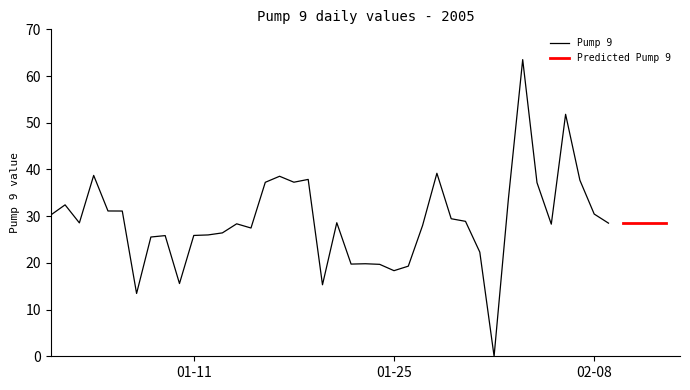

How many interior local peaks (higher than both neighbors) does the data have?

11